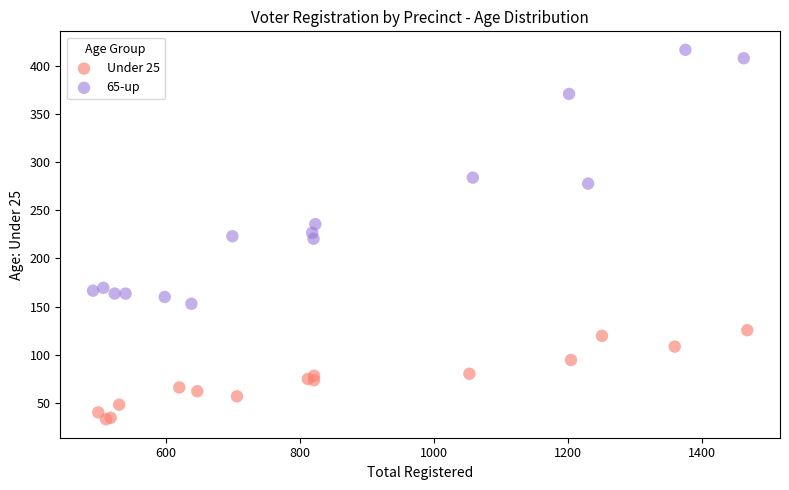

Which series reaches the minimum Y coordinate?

Under 25